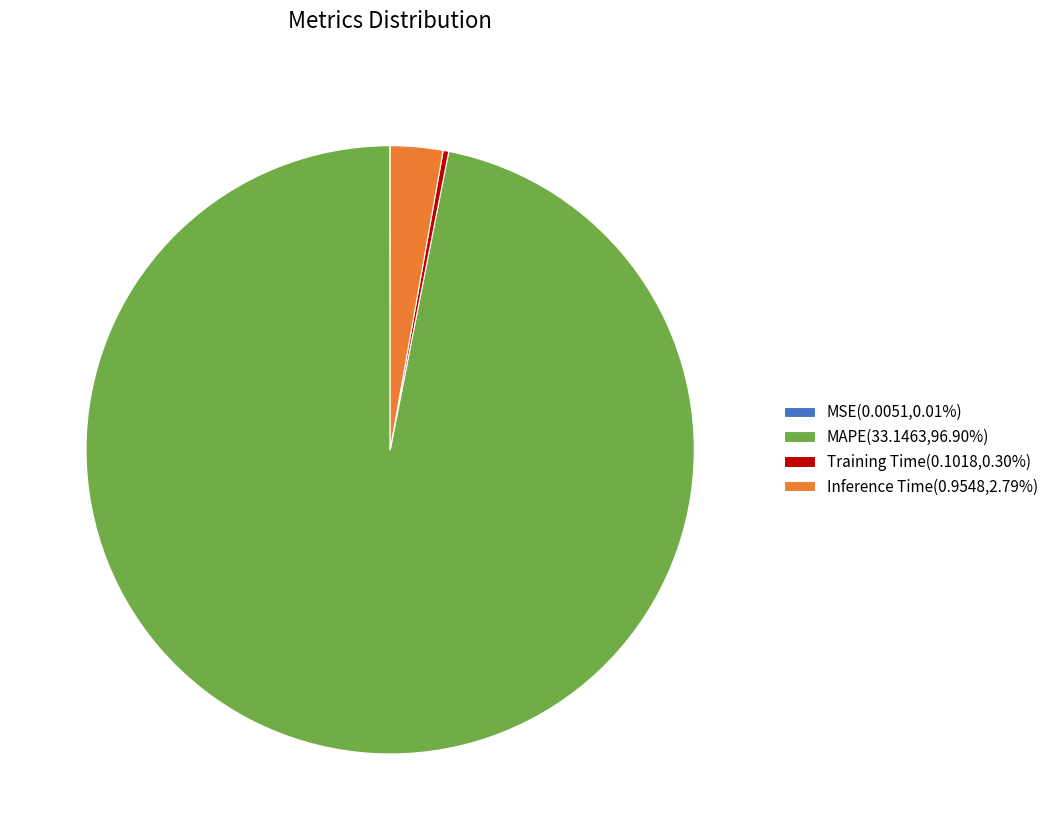

Does MAPE(33.1463,96.90%) account for over 50% of the chart?

Yes